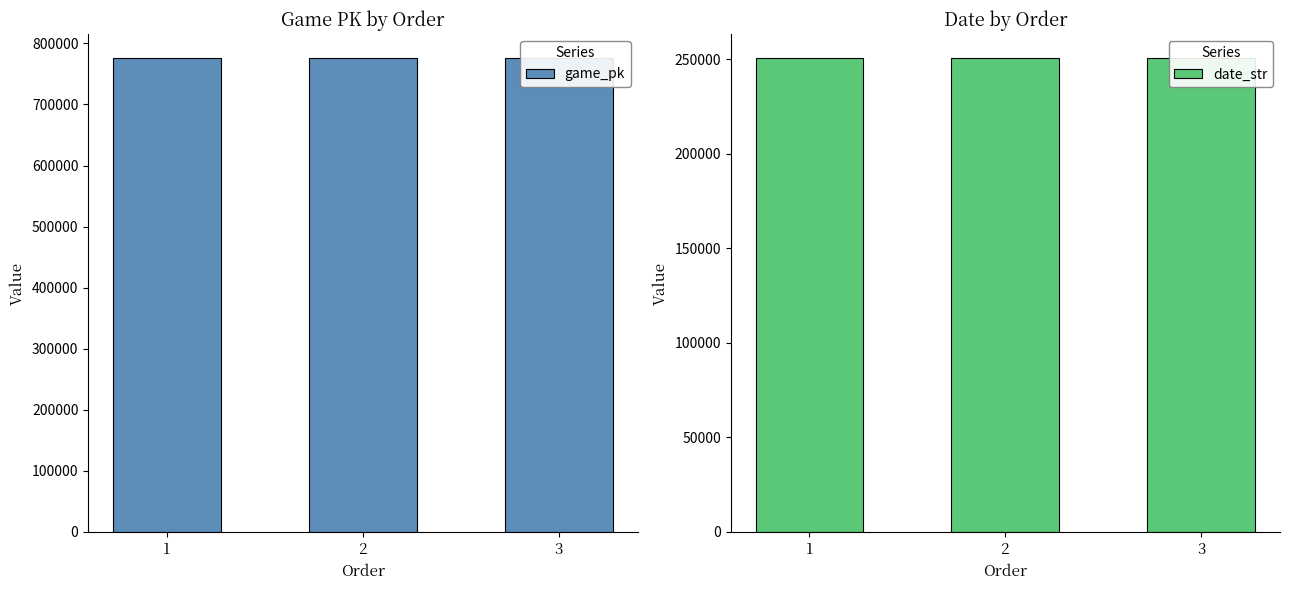

What is the difference between the highest and lowest values at 1?

525709